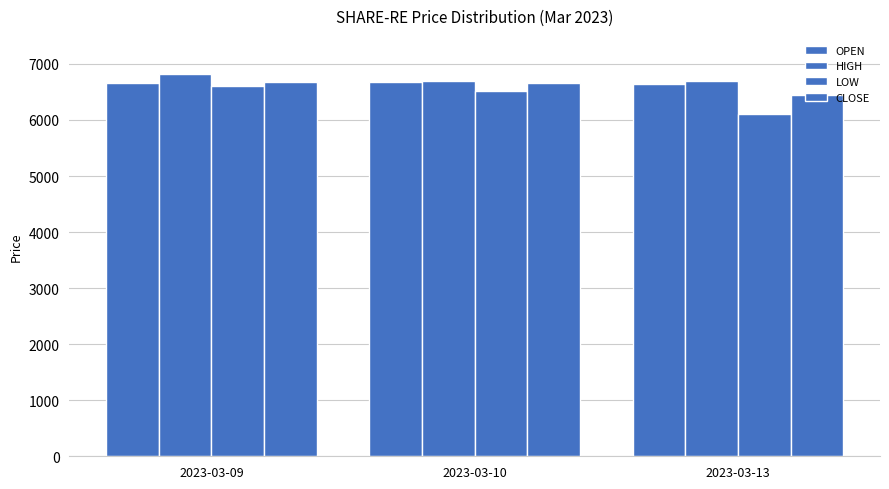

What is the value of the CLOSE bar at the 2nd from the left?

6653.1